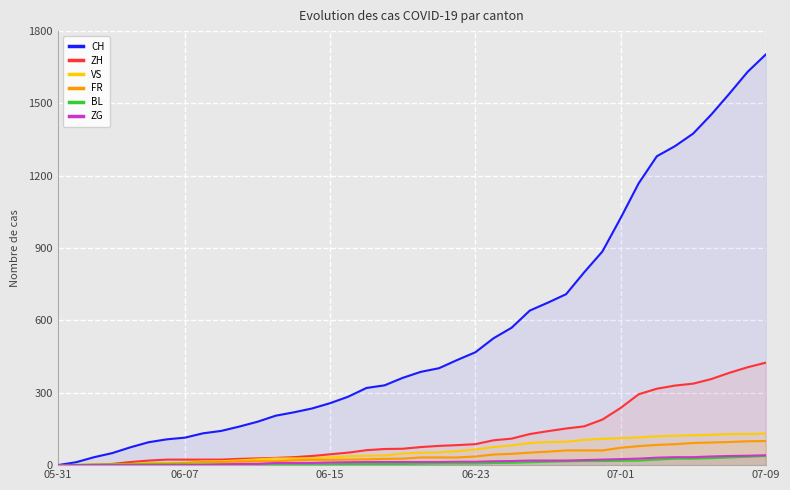

Where does the ZG series first go above 13?

22